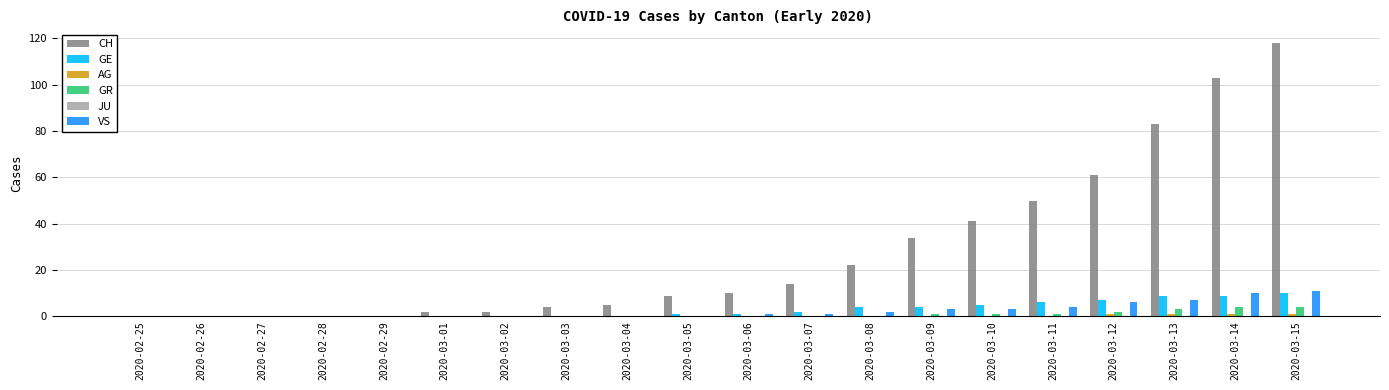

Is it true that GE equals 4 at 2020-03-09?

True